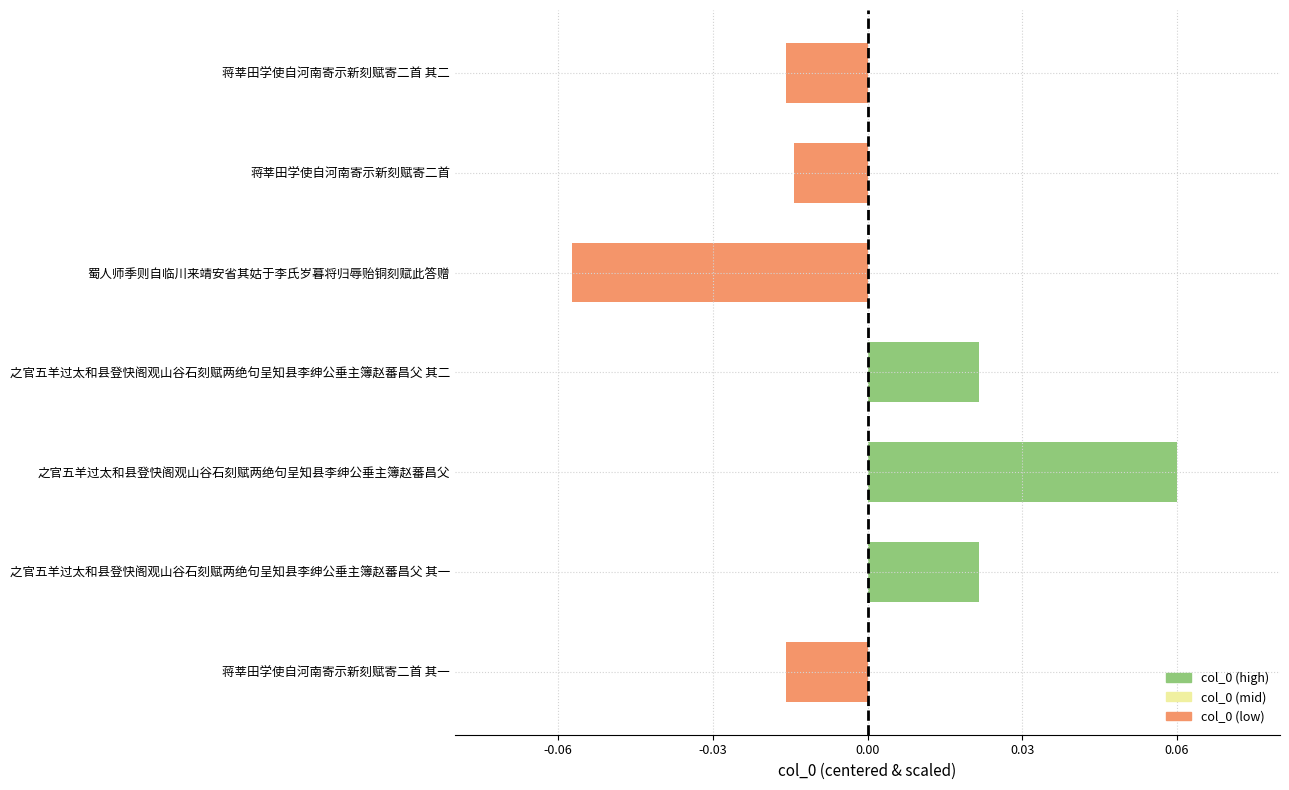

What is the maximum value shown in the chart?

0.1